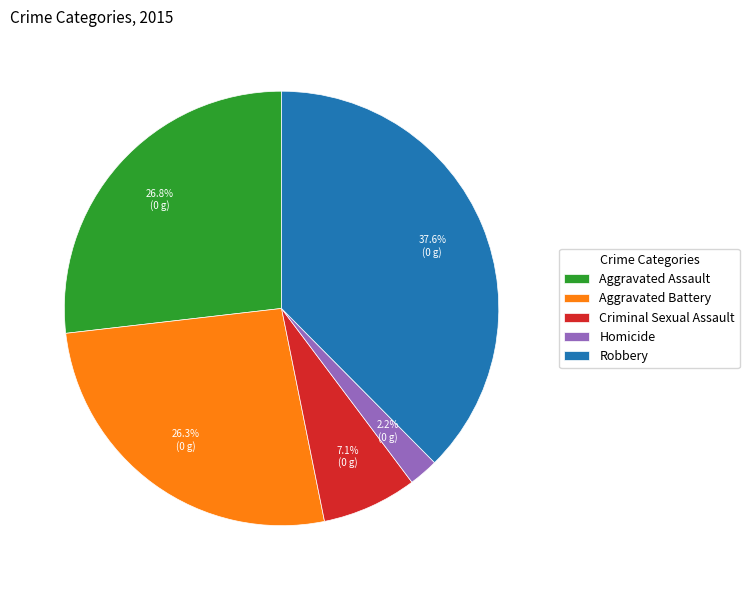

To the nearest percent, what portion does Aggravated Assault represent?

27%